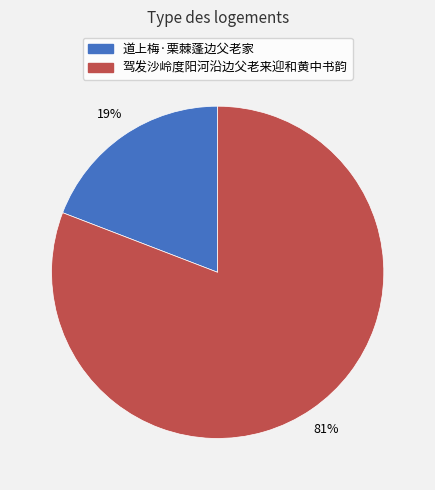

What is the smallest slice in the pie chart?

道上梅·栗棘蓬边父老家